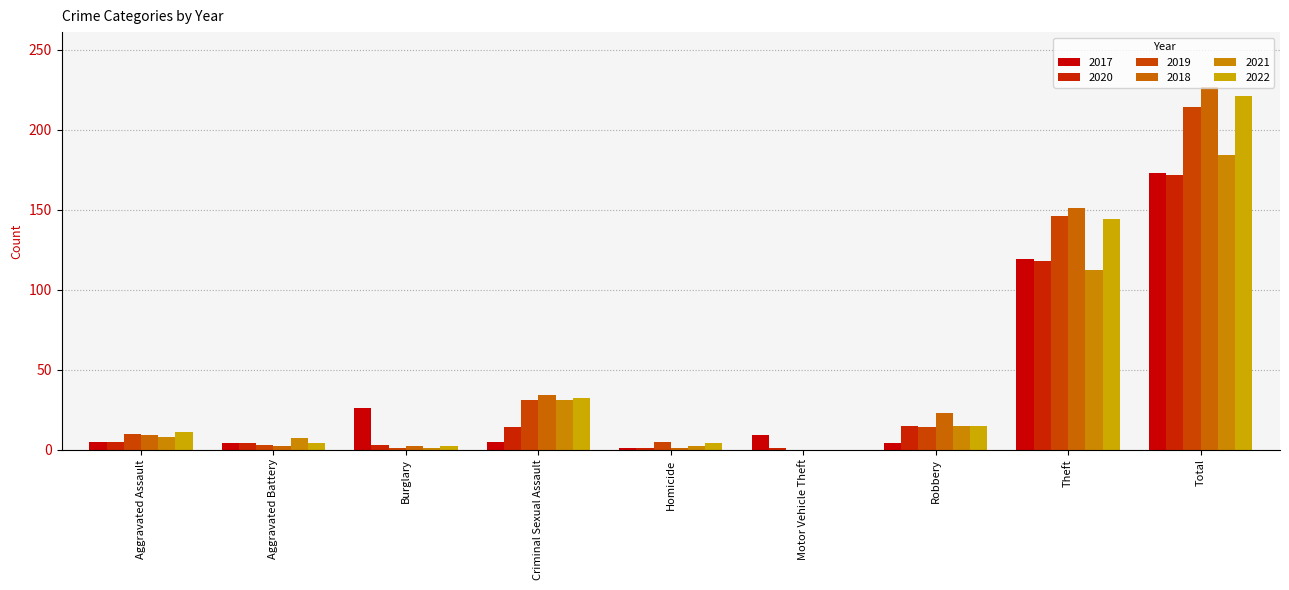

How many groups of bars are there?

9